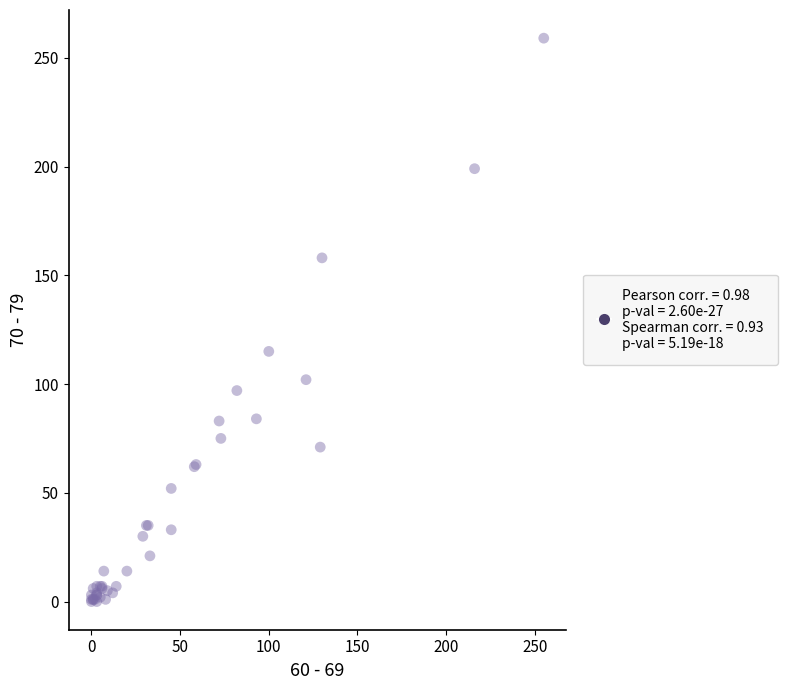

What Y value in the scatter plot is closest to 129?

115